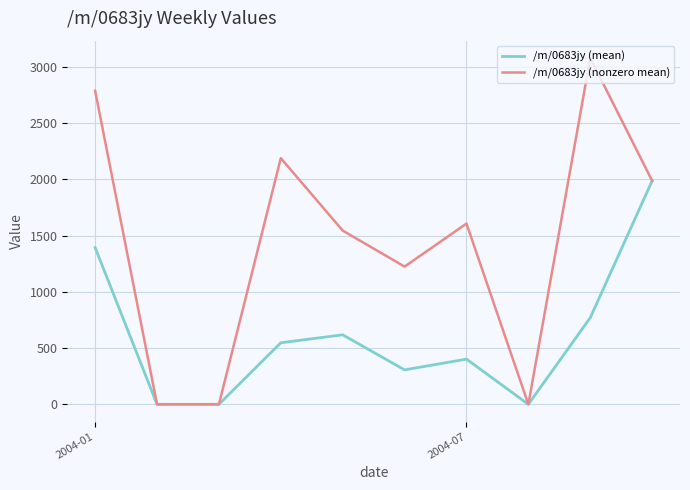

How many series are shown in this chart?

2